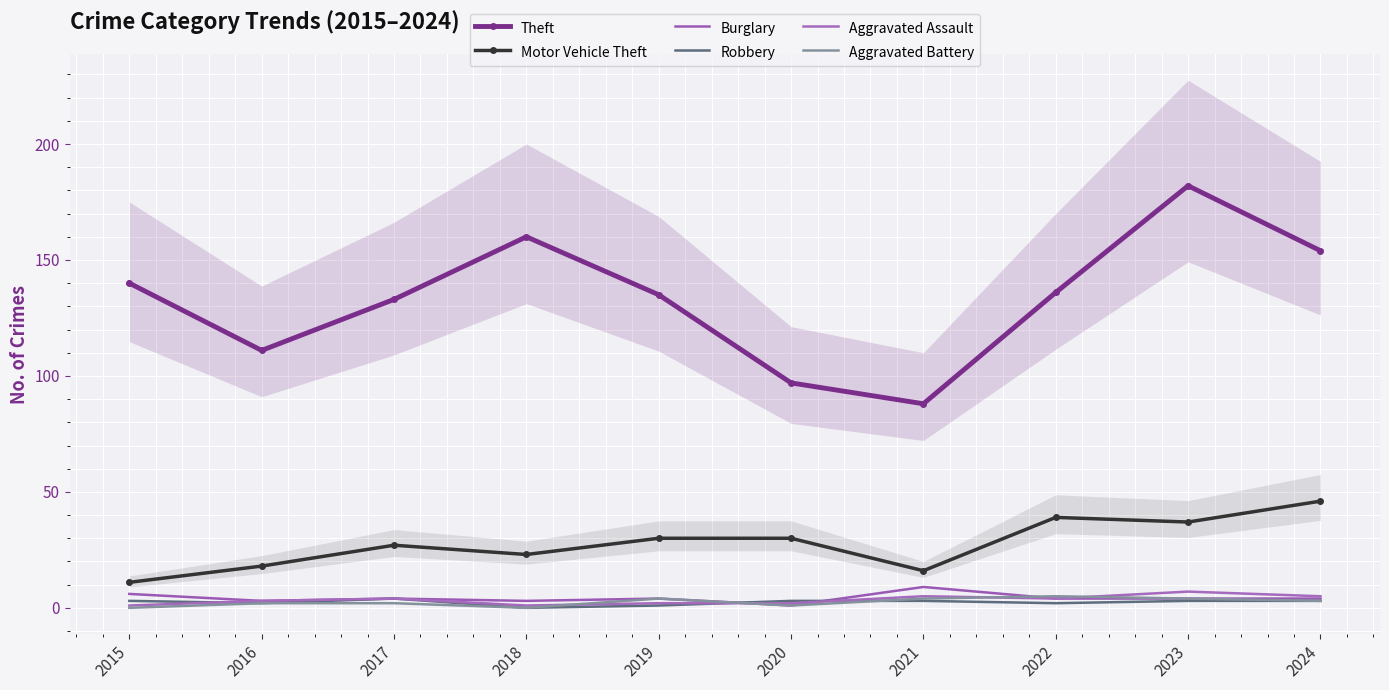

At how many categories does at least one series exceed 24?

10